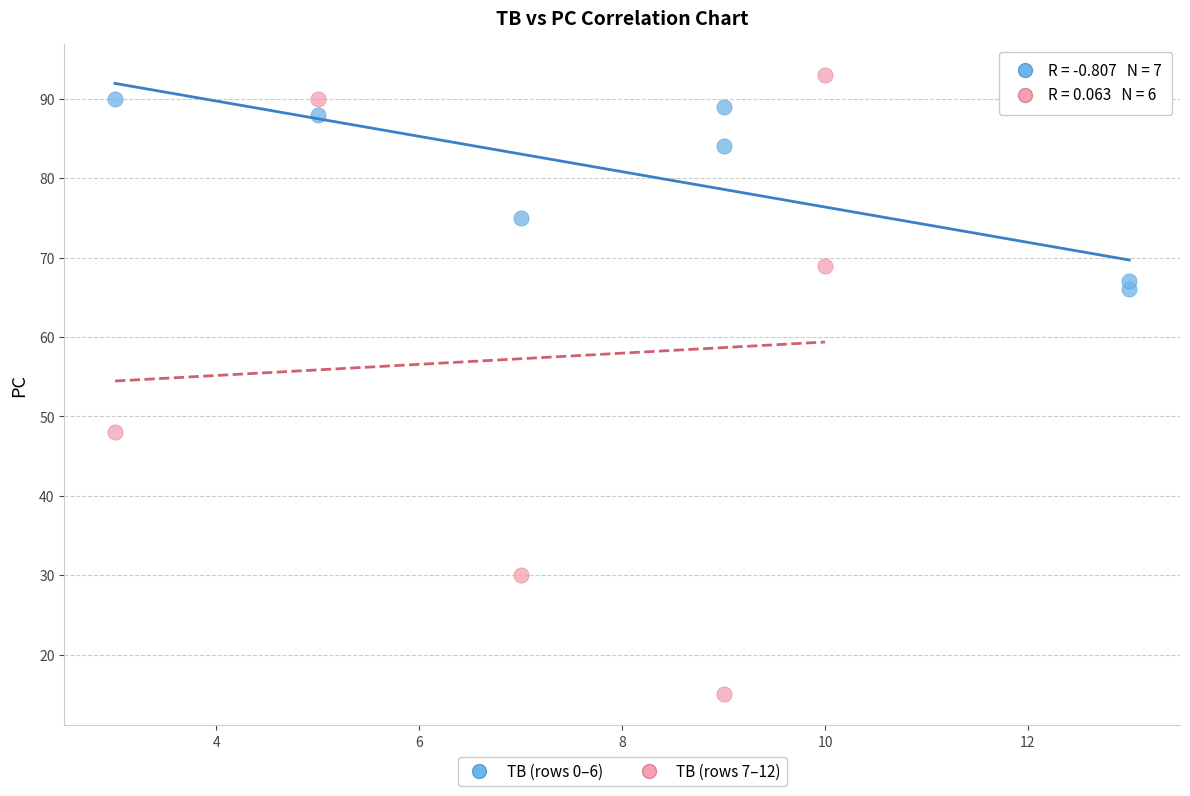

Which series has the widest spread of Y values?

TB (rows 7–12)